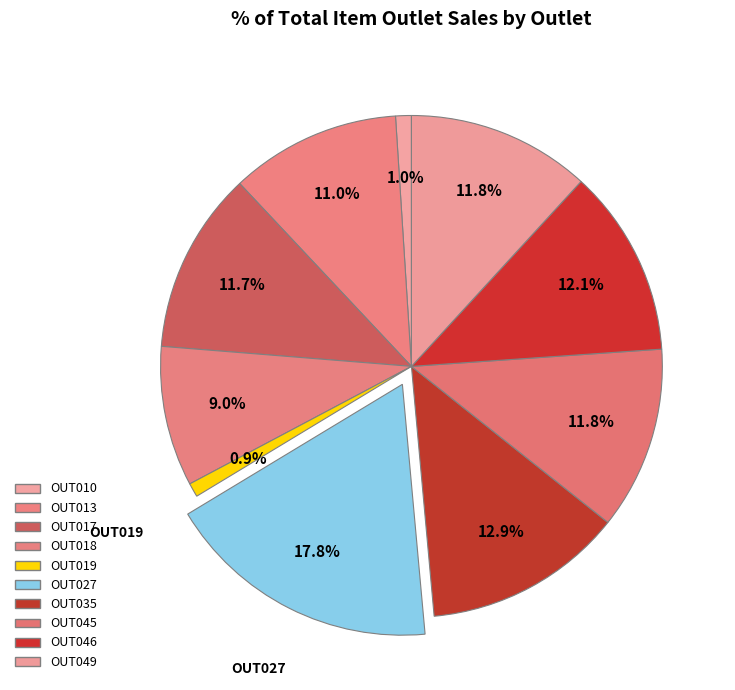

Does OUT046 account for over 50% of the chart?

No